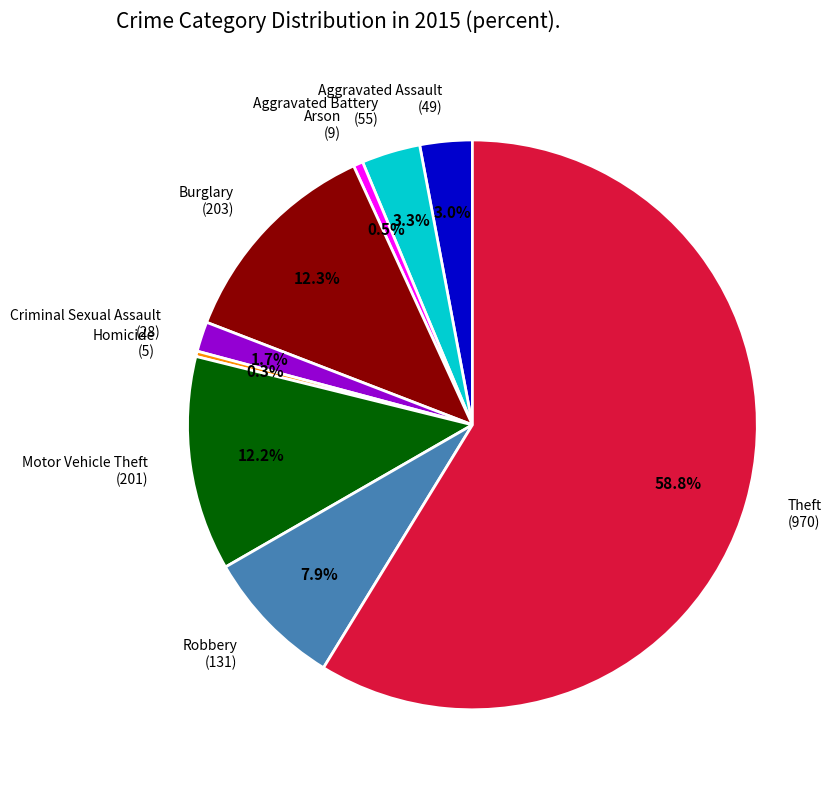

The Burglary slice represents 12% of the pie. True or false?

True